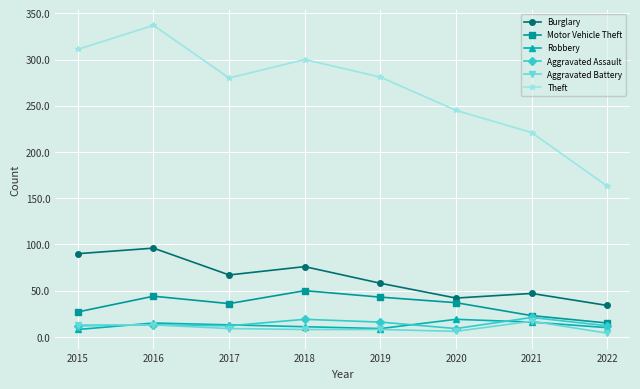

Between 2015 and 2020, which series saw the biggest shift?

Theft